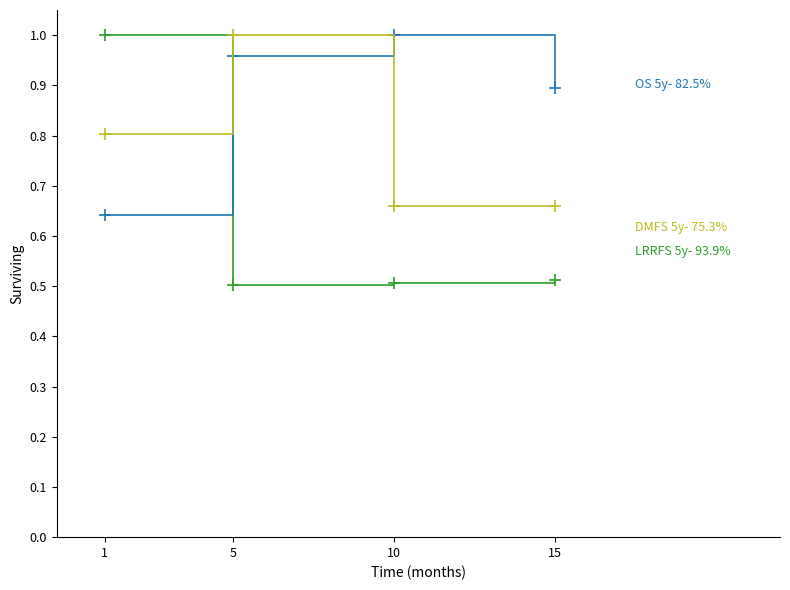

What is the total value across all series at 15?

2.1